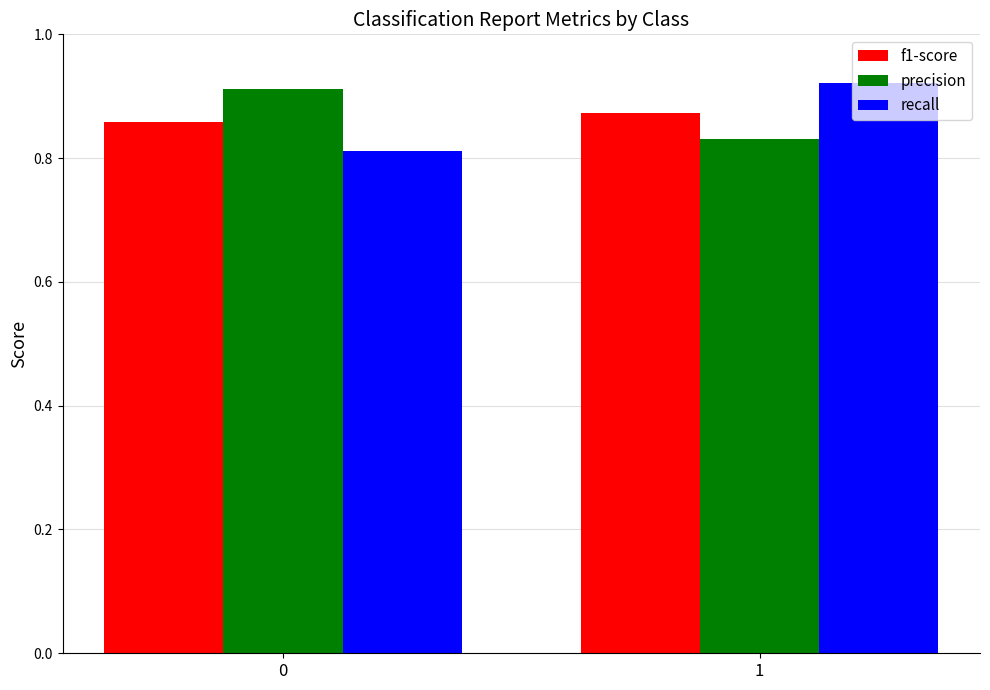

True or false: precision has a value of 1.2 at 1.

False